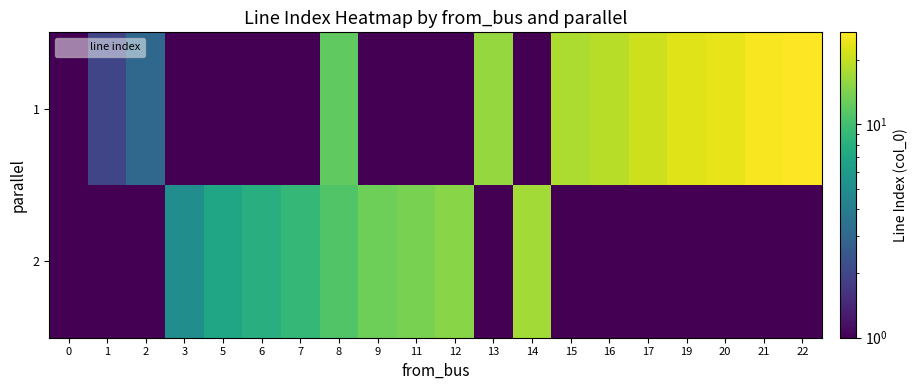

Which series has the widest spread of values?

1